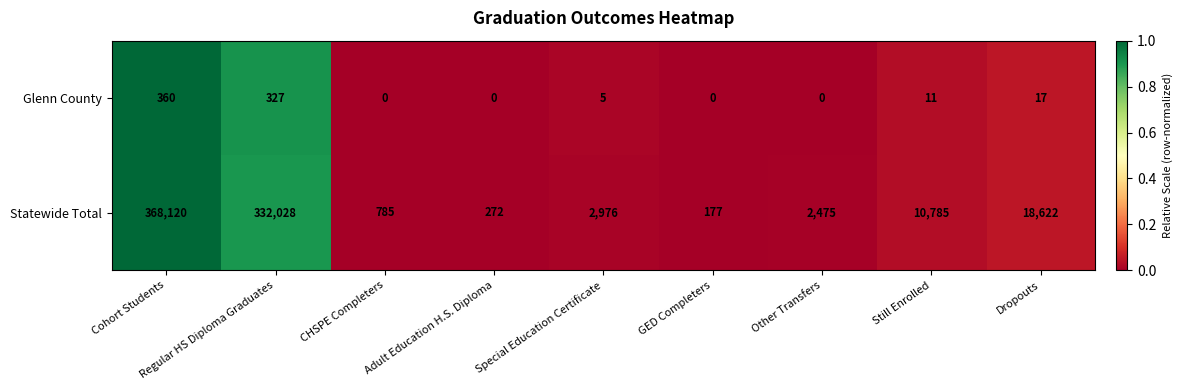

What is the highest value of the Glenn County series?

360